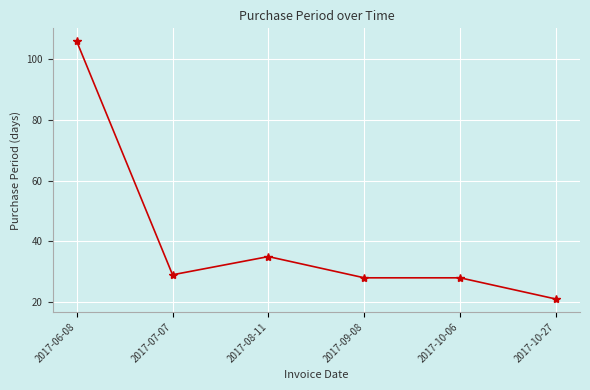

Which has a higher value, 2017-07-07 or 2017-06-08?

2017-06-08